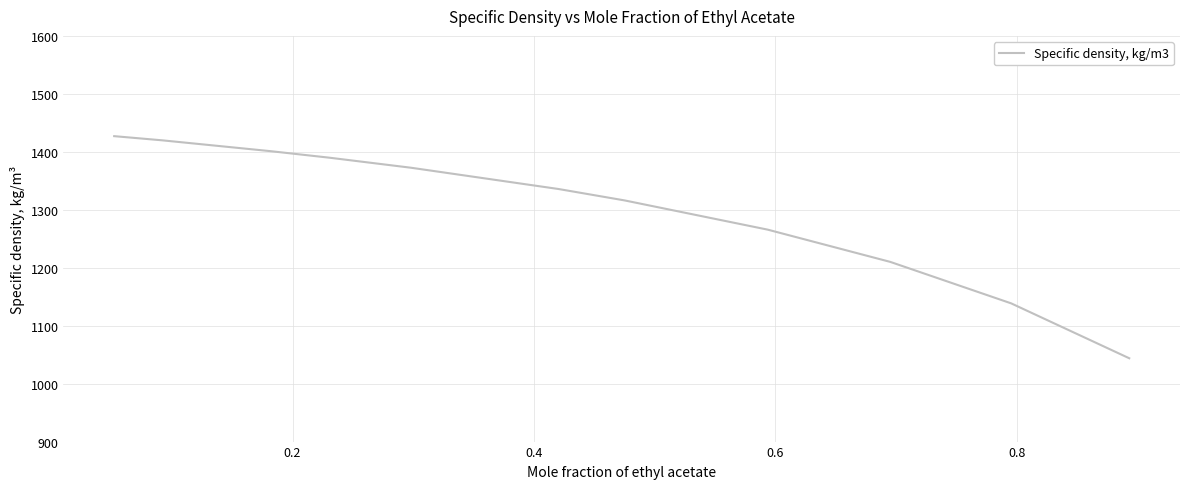

How many lines are shown in the chart?

1